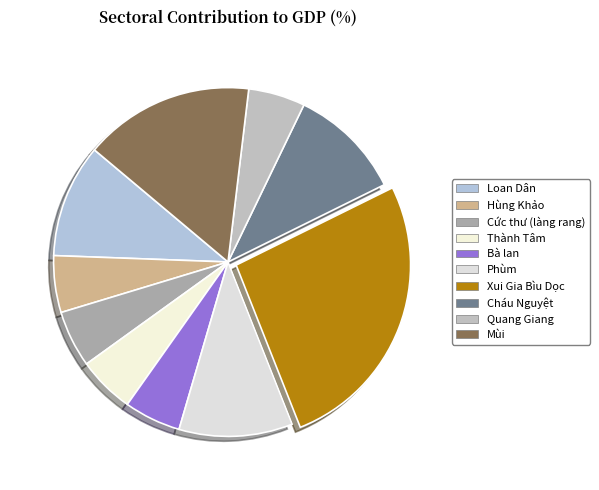

How many segments does this pie chart have?

10